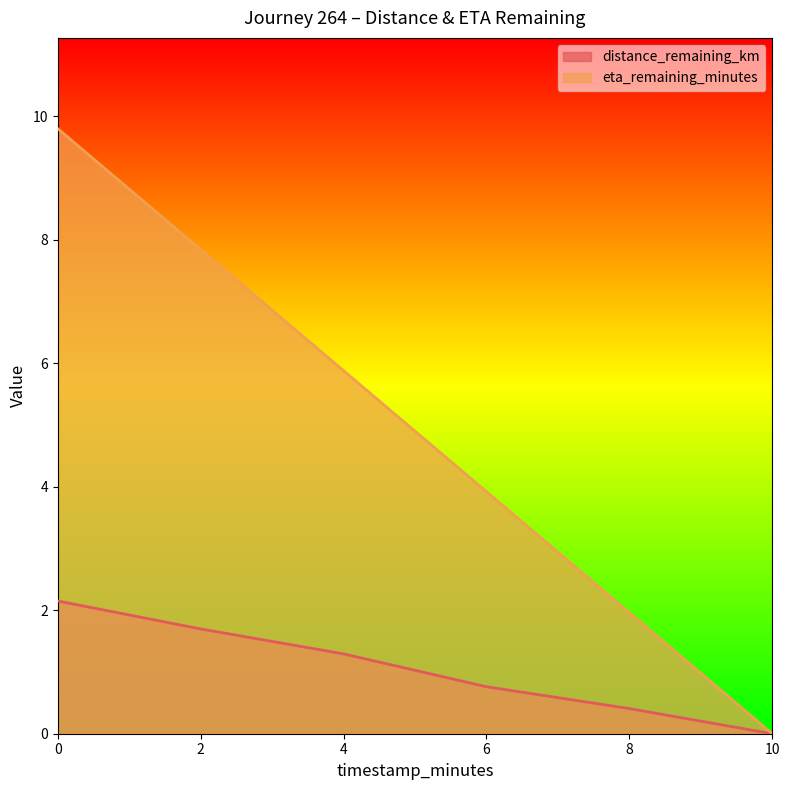

What is the sum of all distance_remaining_km values?

6.3